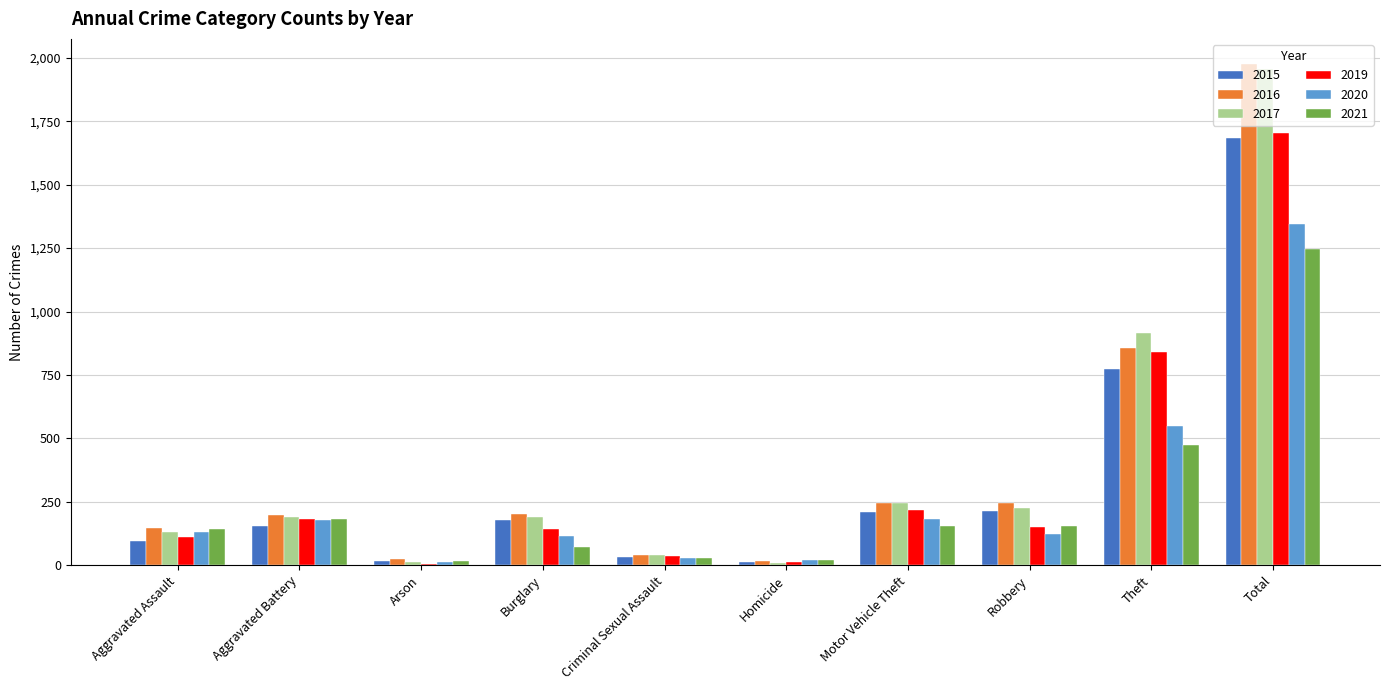

The 2015 series shows 154 at Aggravated Battery. True or false?

True